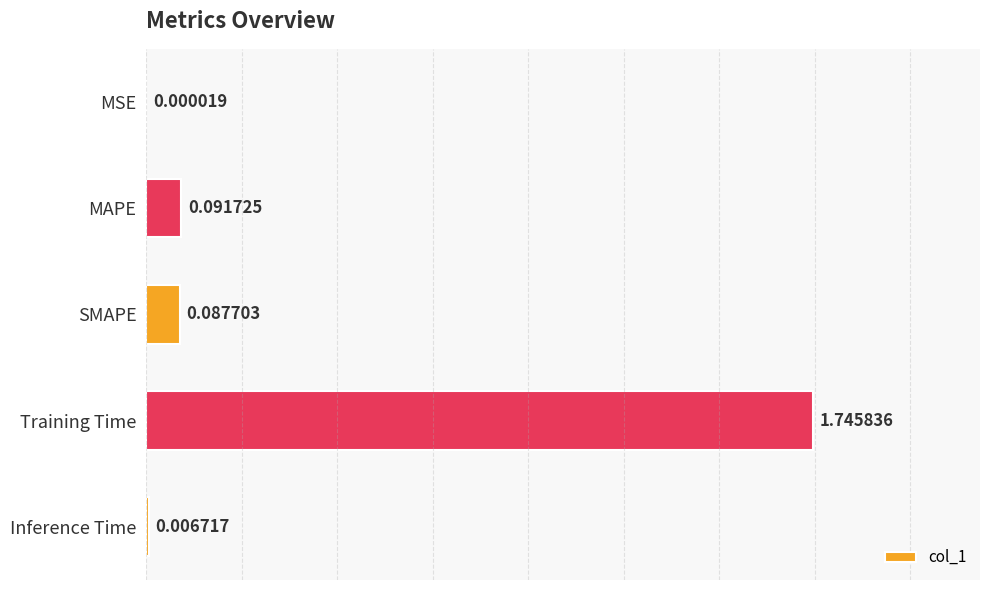

What is the sum of the values at Inference Time and Training Time?

1.8